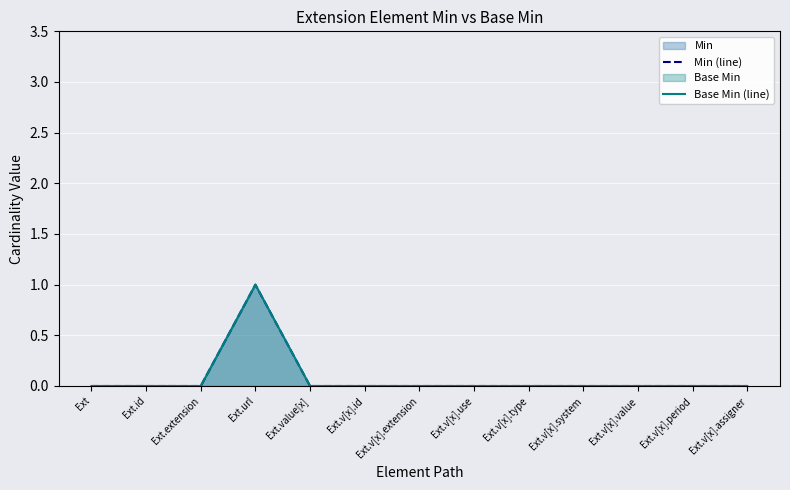

True or false: Min (line) and Base Min (line) cross at least once.

False